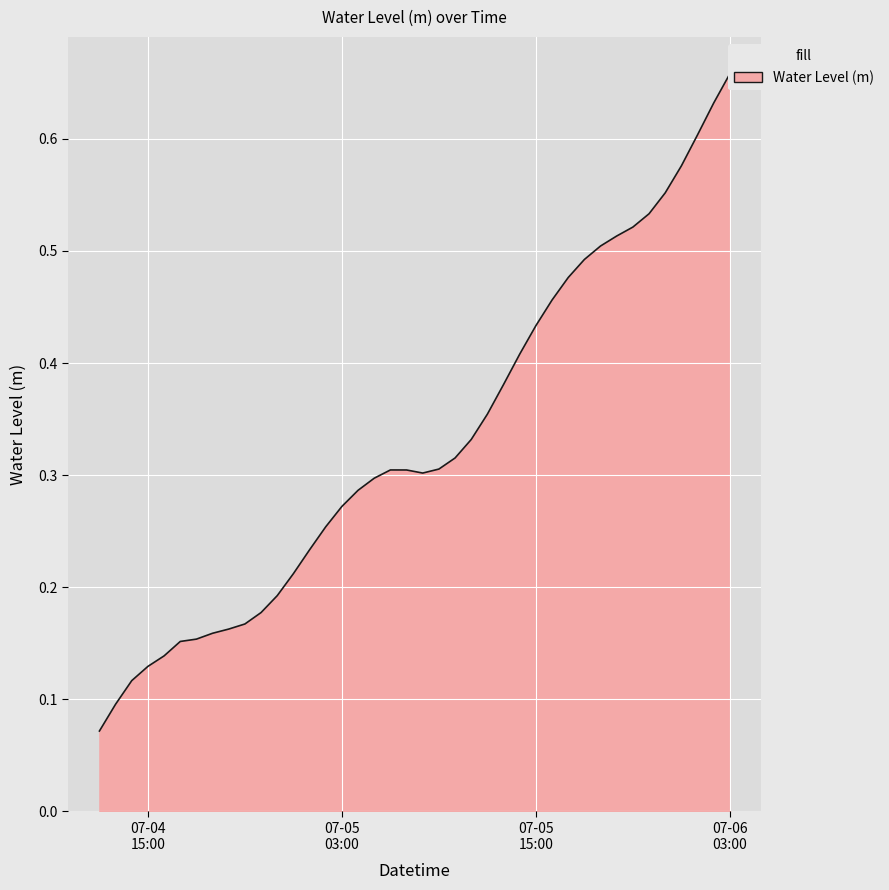

The chart shows a value of 0.2 at 2023-07-04 22:00:00. True or false?

False